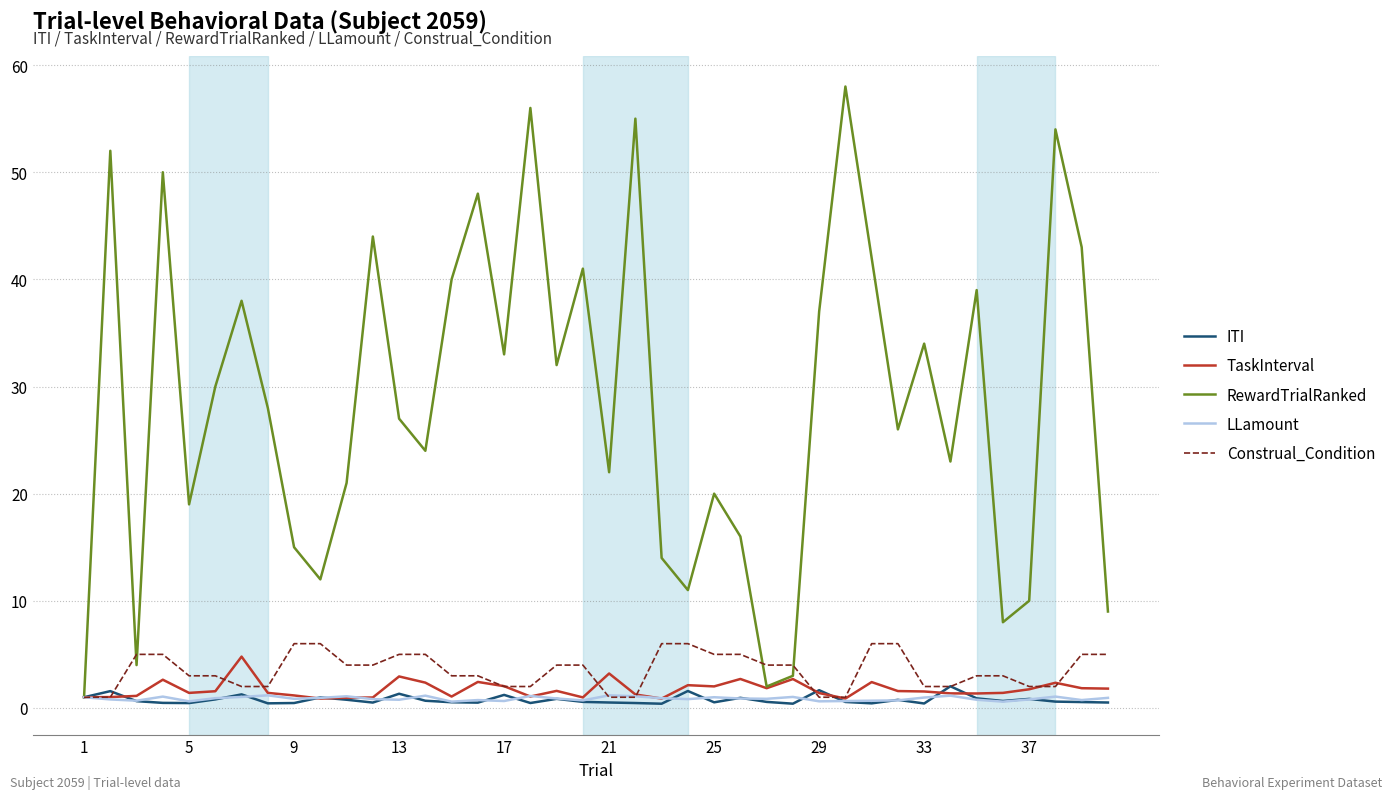

In LLamount, how many points are lower than both neighbors (excluding endpoints)?

12